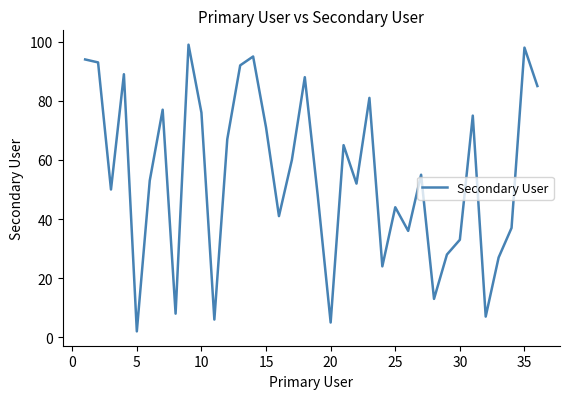

What is the greatest value displayed?

99